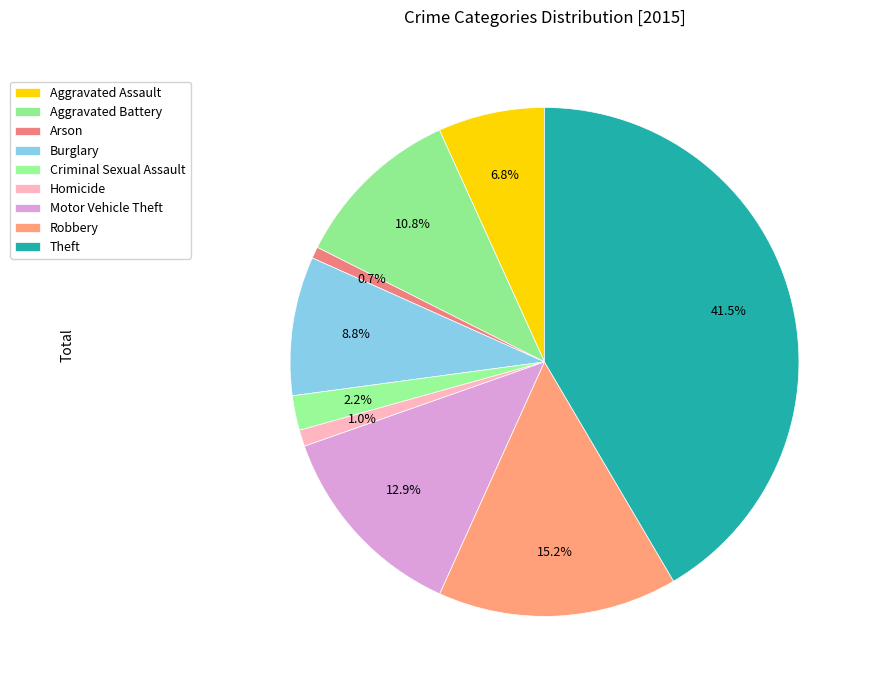

How many slices are in this pie chart?

9